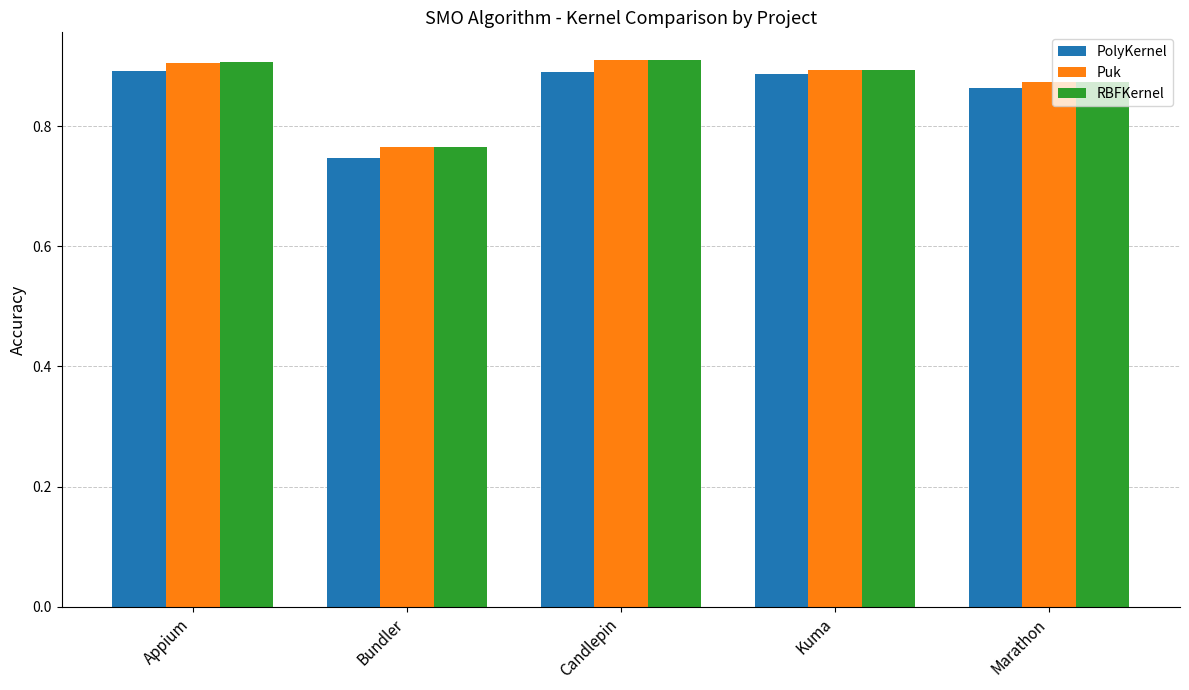

At which label is Puk closest to 0?

Bundler